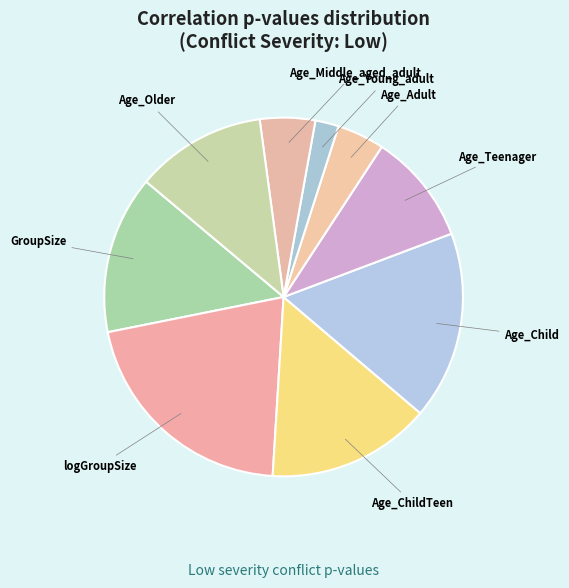

How many segments does this pie chart have?

9